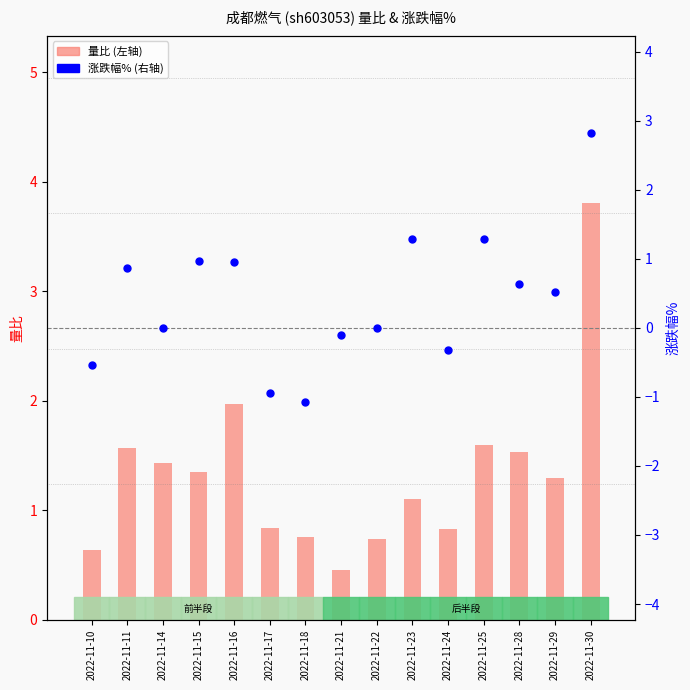

Which series has the largest total across all categories?

量比